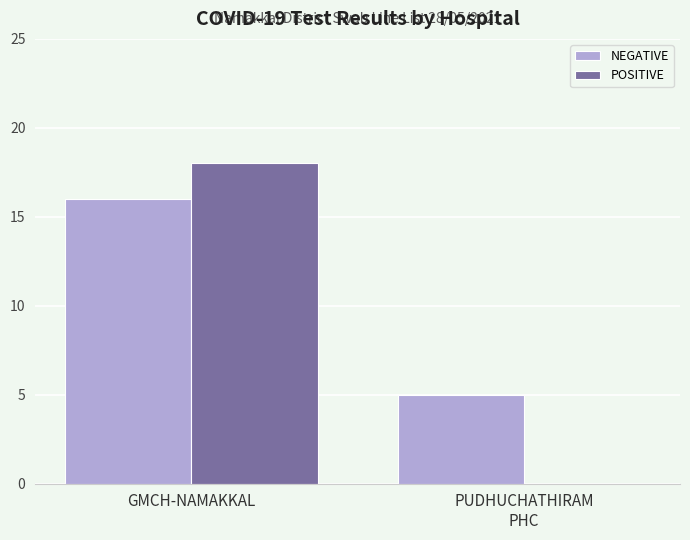

Which category has the highest value in the POSITIVE series?

GMCH-NAMAKKAL